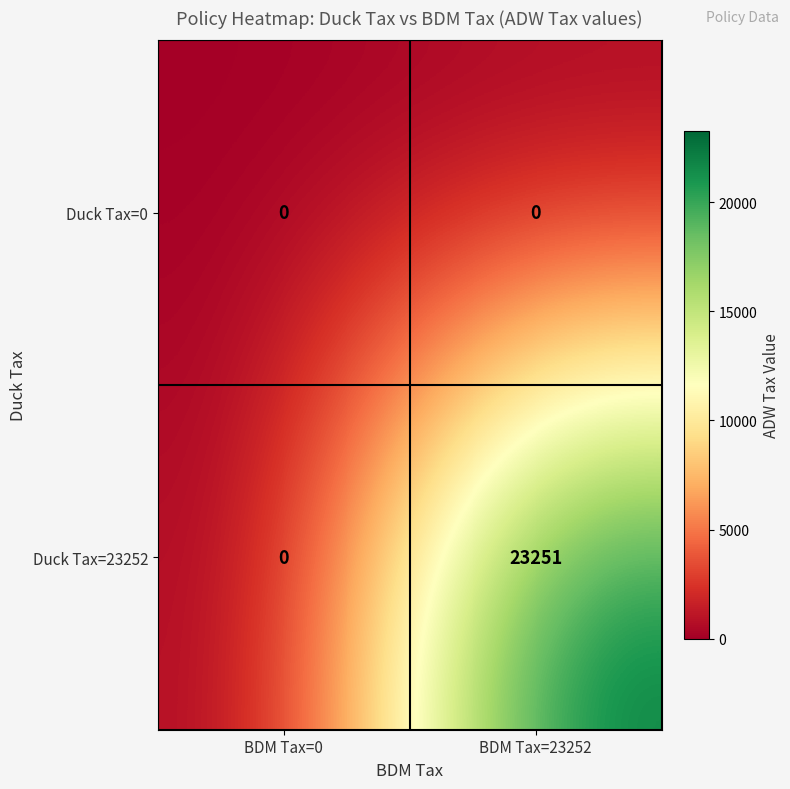

List the series in order of their overall mean, lowest first.

Duck Tax=0, Duck Tax=23252